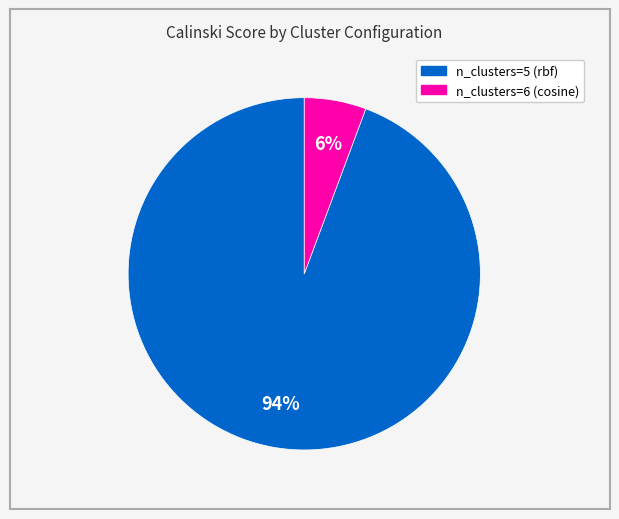

To the nearest percent, what percentage of the pie is n_clusters=6 (cosine)?

6%